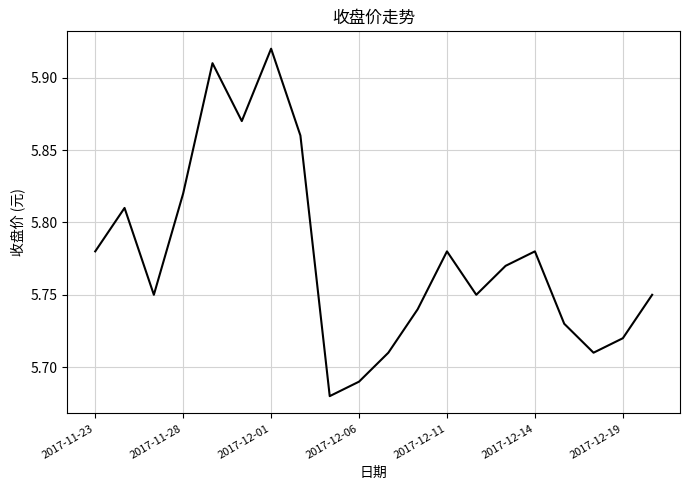

How many lines are shown in the chart?

1